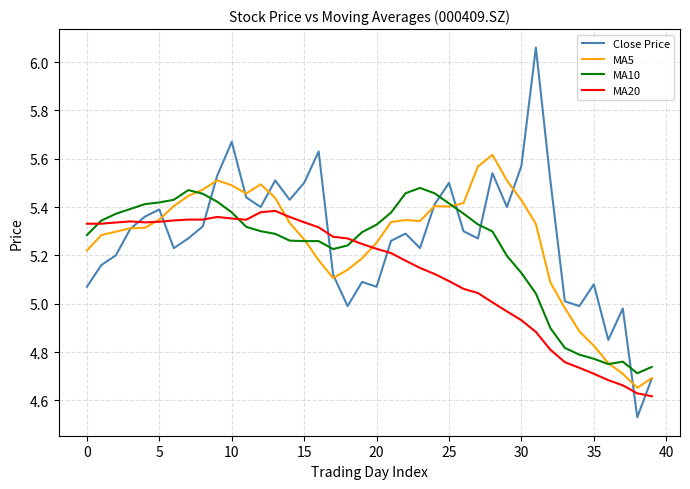

How many lines are shown in the chart?

4